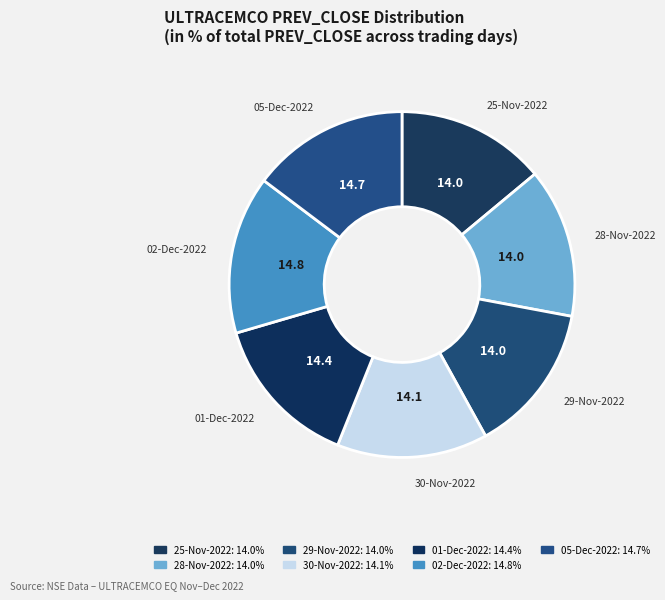

Which category has the biggest portion of the pie?

02-Dec-2022